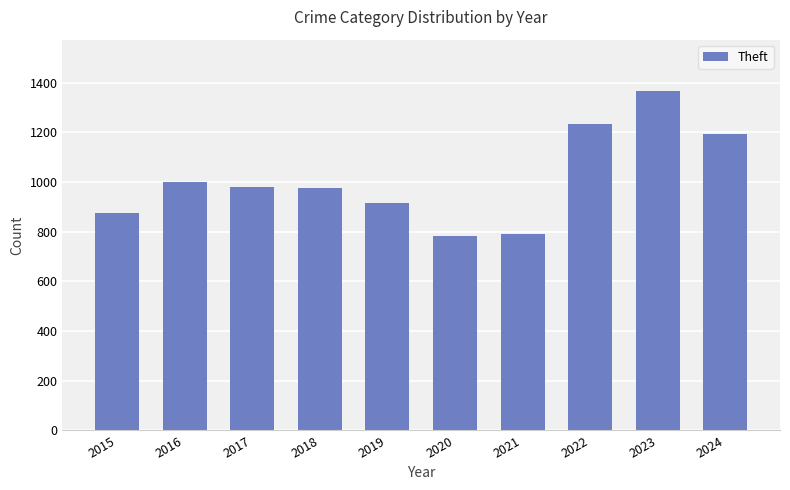

At which label is the value closest to 1075?

2016